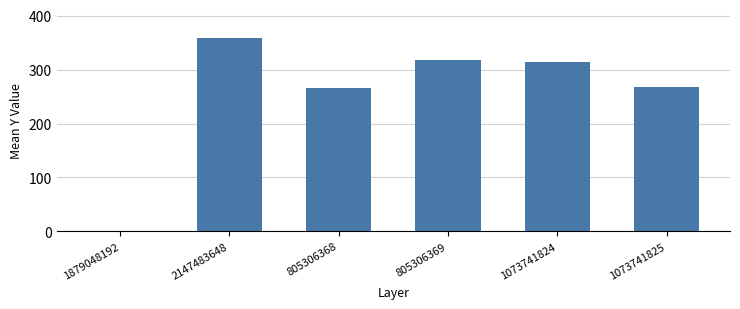

How many values are above zero?

5